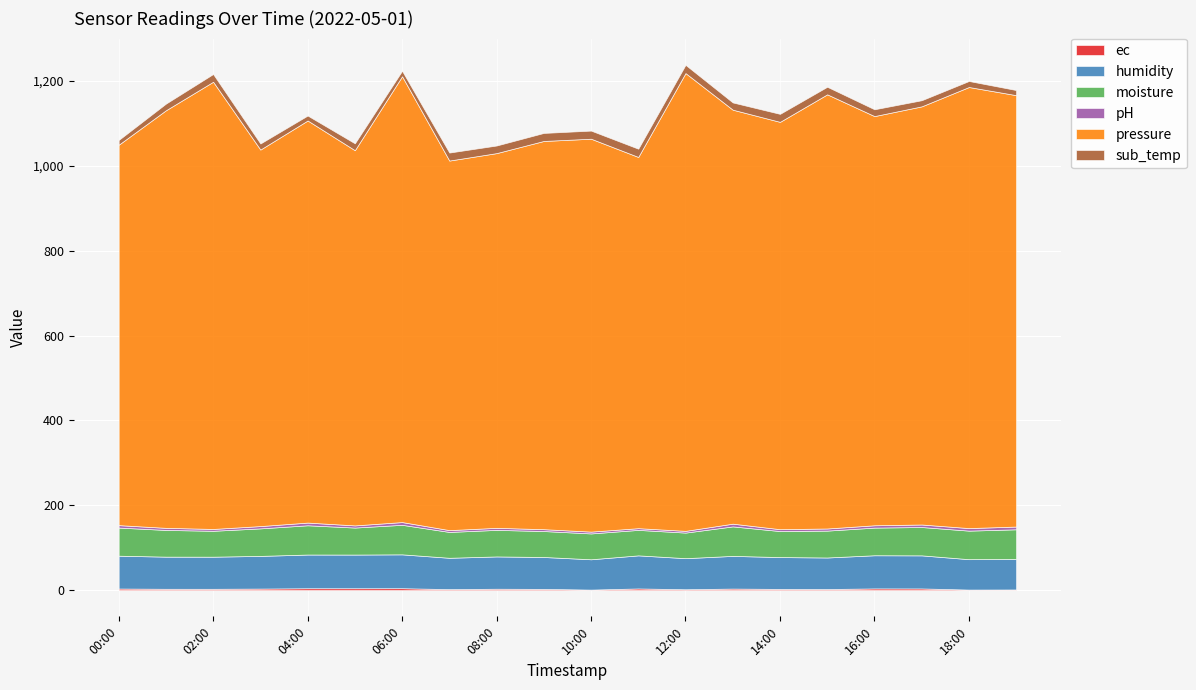

What is the spread (max minus min) of values at 2022-05-01 16:00?

960.6